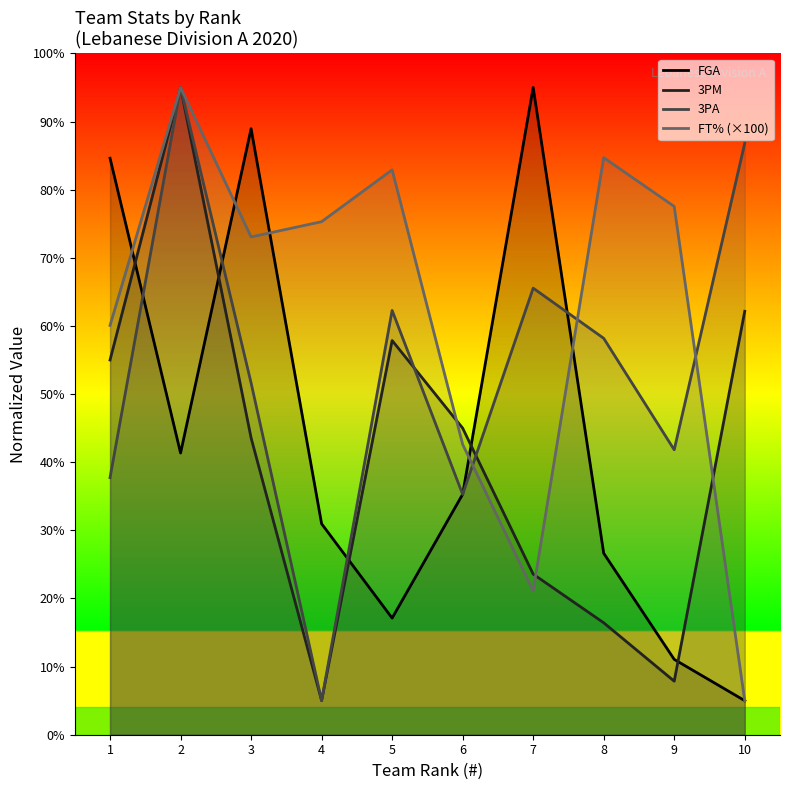

Where is the first local maximum for 3PM?

2